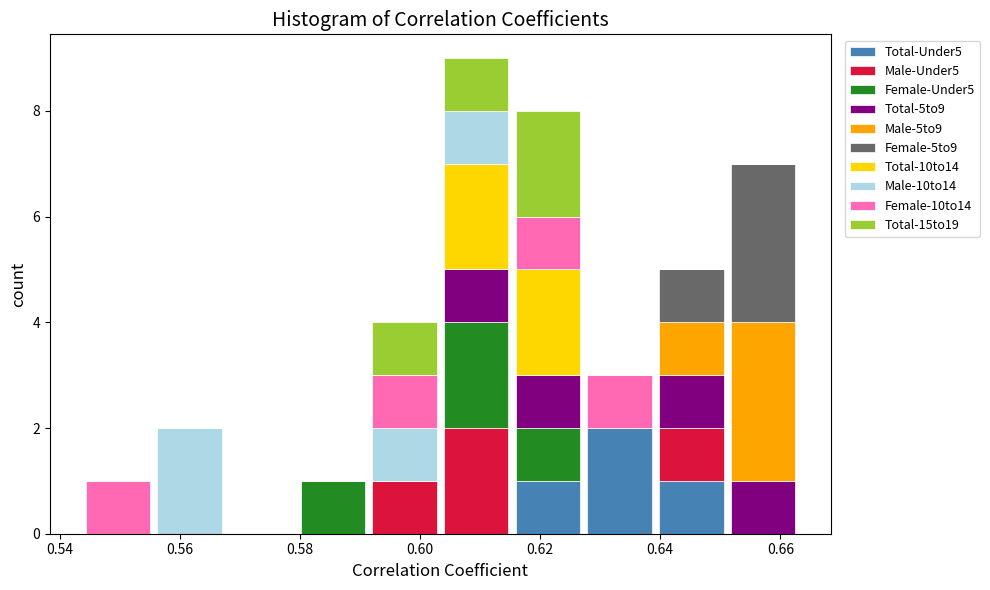

Reading left to right, list every stacked bar in this chart as the range it spans on the x-axis followed by its total height. Neither the bar edges nor the heights are printed on the chart, so give them approximately, as read against the axes.

0.544 to 0.556: 1
0.556 to 0.568: 2
0.568 to 0.580: 0
0.580 to 0.592: 1
0.592 to 0.604: 4
0.604 to 0.616: 9
0.616 to 0.628: 8
0.628 to 0.640: 3
0.640 to 0.652: 5
0.652 to 0.664: 7